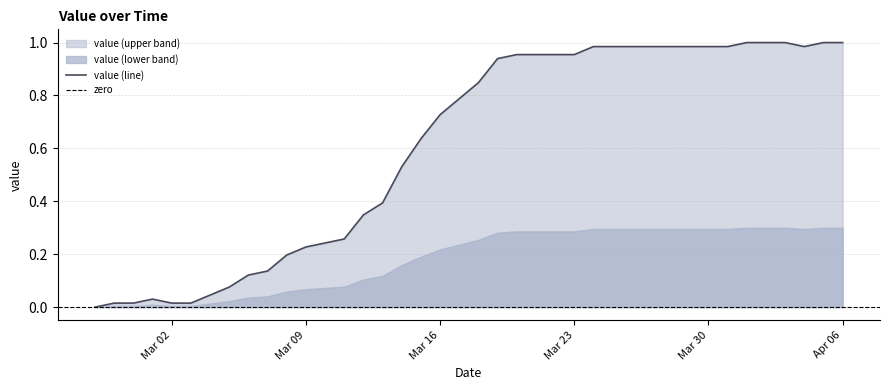

What is the label of the 9th point from the right?

2020-03-29